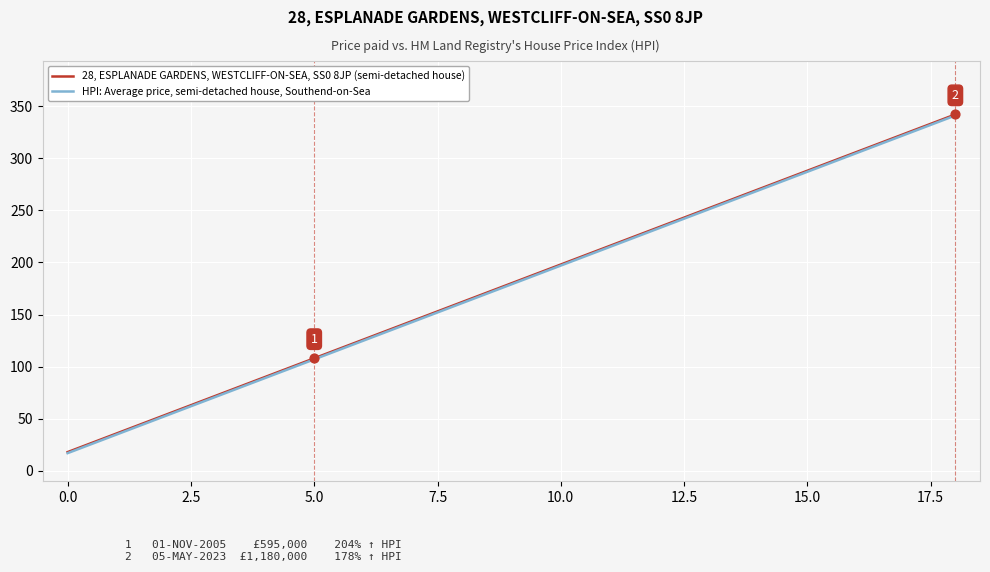

List the series in order of their peak value, highest first.

28, ESPLANADE GARDENS, WESTCLIFF-ON-SEA, SS0 8JP (semi-detached house), HPI: Average price, semi-detached house, Southend-on-Sea